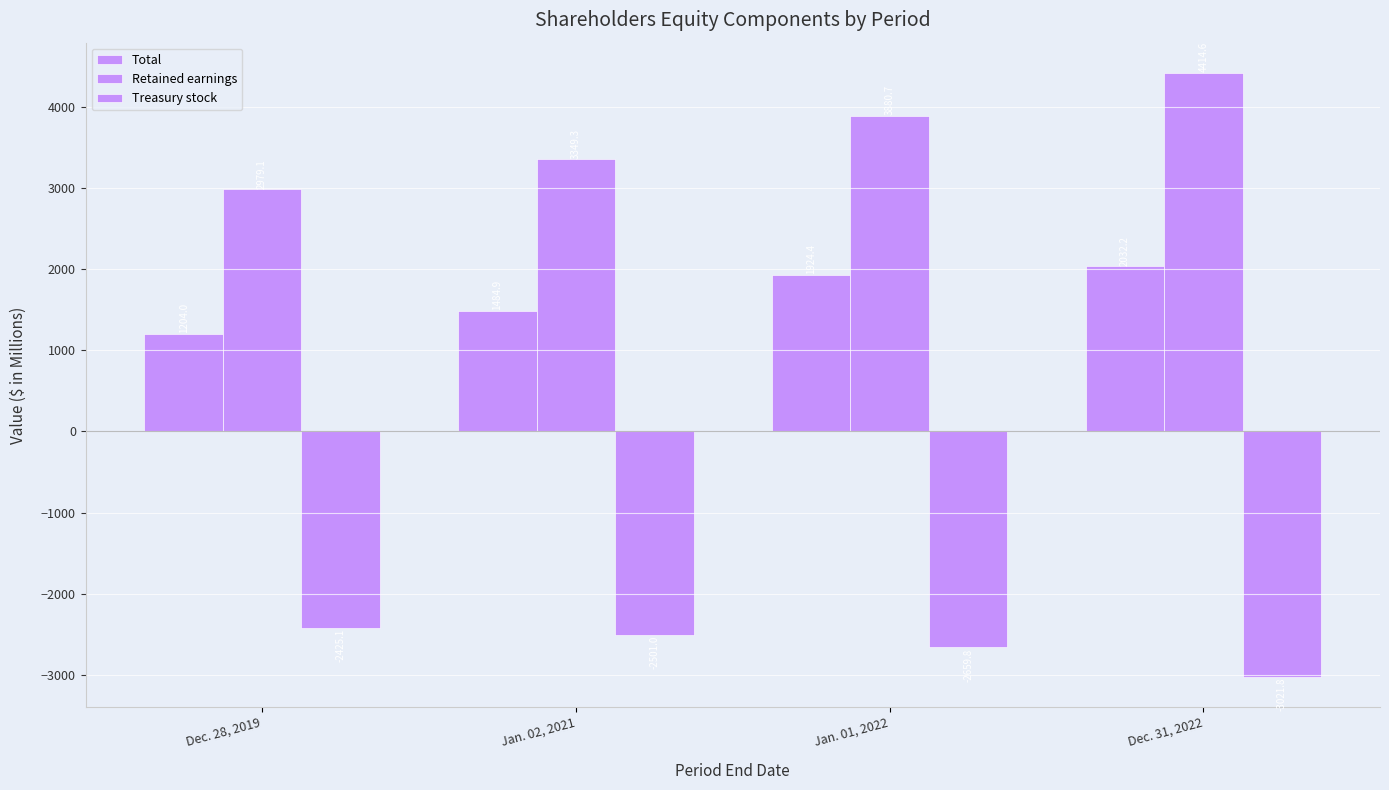

Is it true that Total equals 1484.9 at Jan. 02, 2021?

True